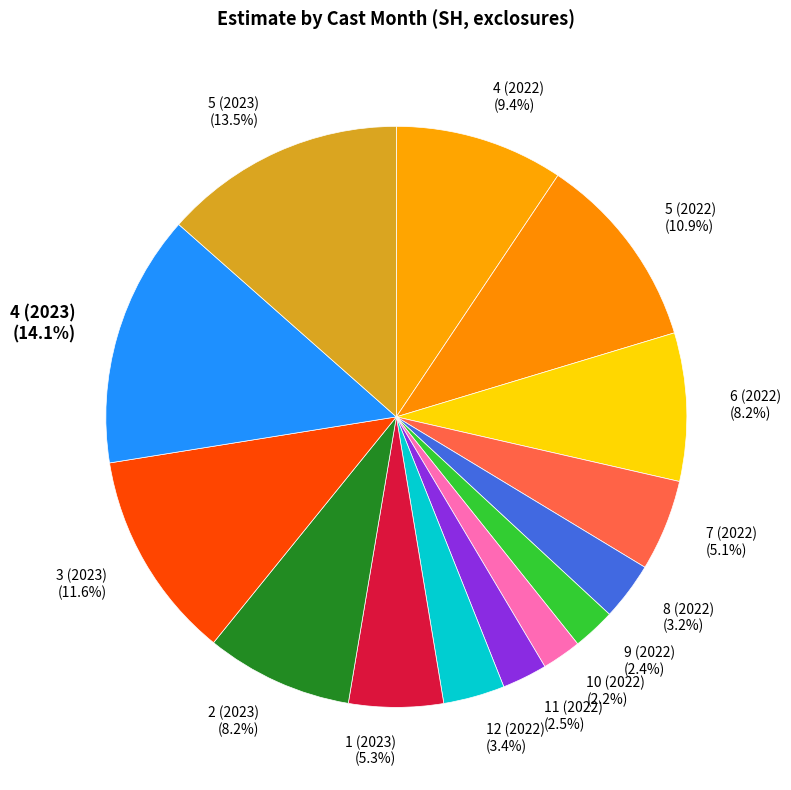

Combined, do 8 (2022) and 4 (2022) account for over 50%?

No